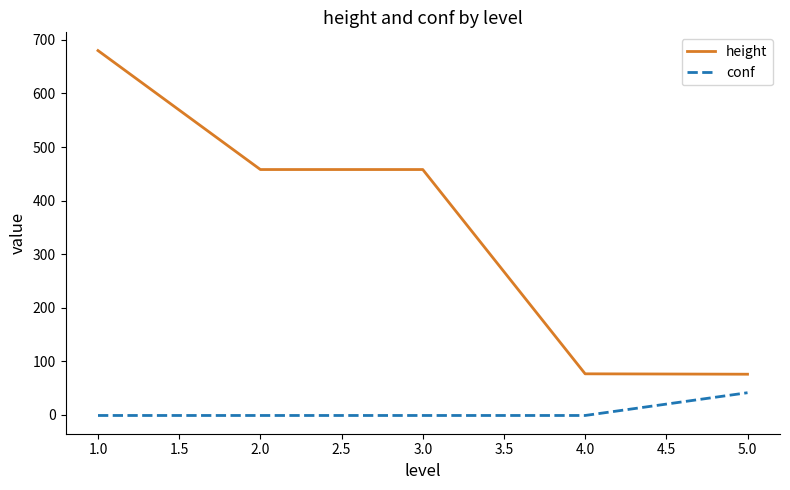

Which series has the largest total across all categories?

height